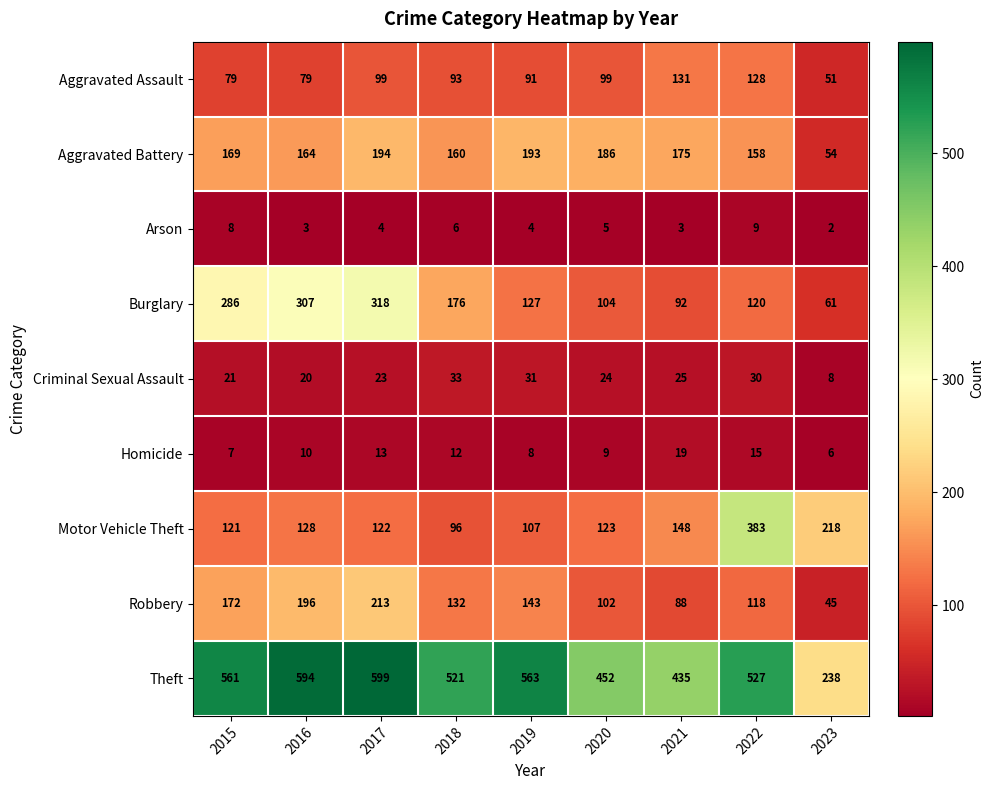

What is the maximum value shown in the chart?

599